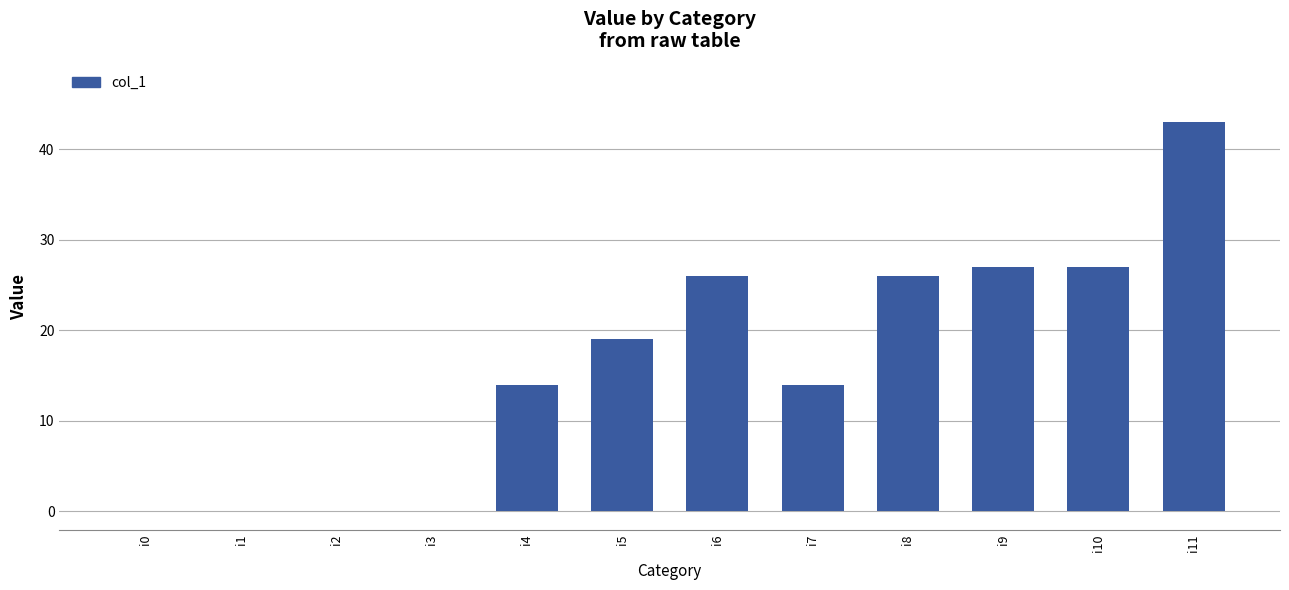

The value at i0 is -22. True or false?

False